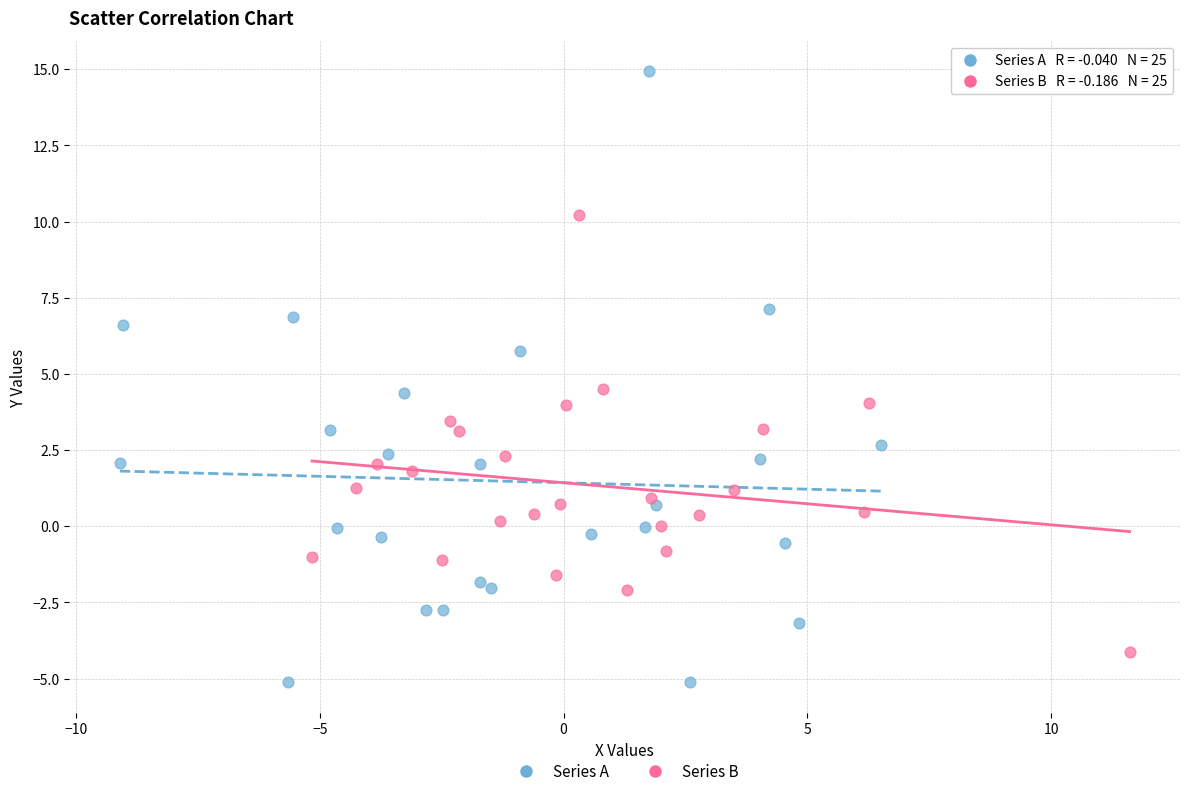

Which series reaches the minimum Y coordinate?

Series A